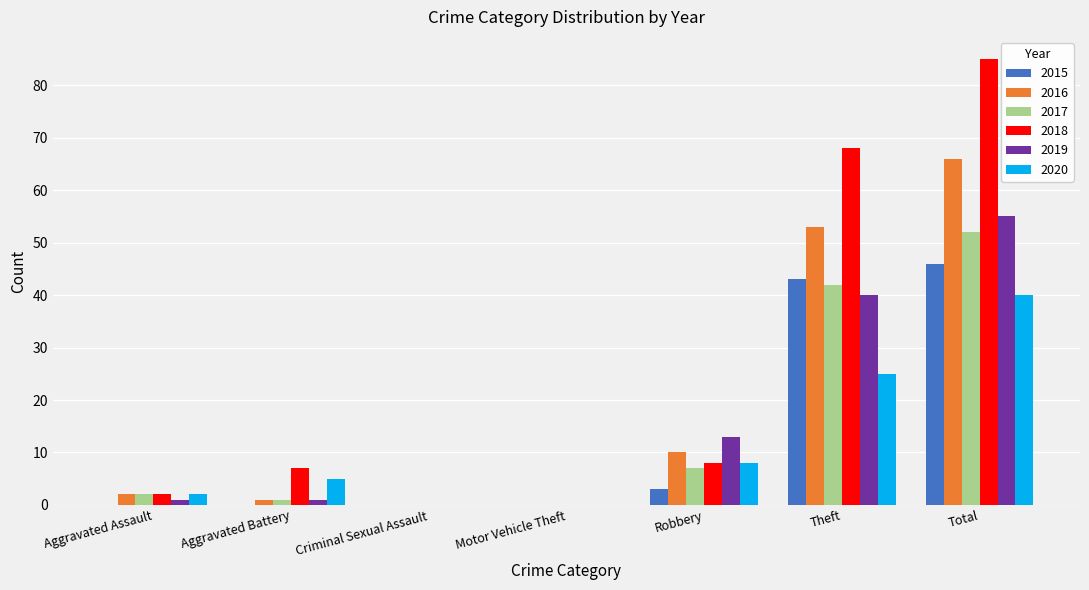

Reading left to right, what are all the values shown in this chart?

2015: 0	0	0	0	3	43	46
2016: 2	1	0	0	10	53	66
2017: 2	1	0	0	7	42	52
2018: 2	7	0	0	8	68	85
2019: 1	1	0	0	13	40	55
2020: 2	5	0	0	8	25	40